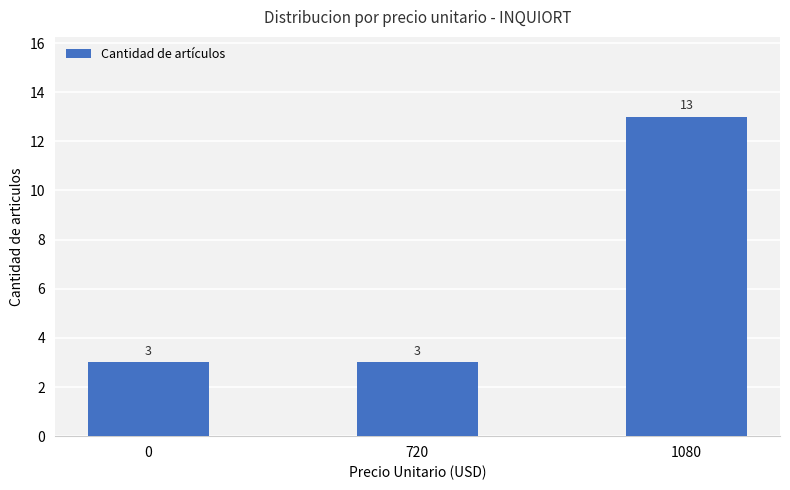

What is the difference between the maximum and minimum values?

10